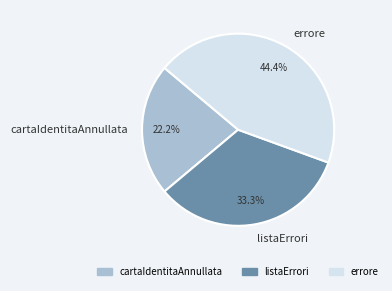

To the nearest percent, what portion does cartaIdentitaAnnullata represent?

22%